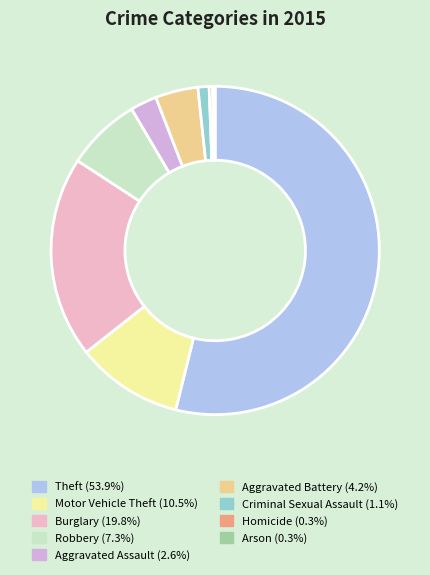

Rank the categories by value from highest to lowest.

Theft, Burglary, Motor Vehicle Theft, Robbery, Aggravated Battery, Aggravated Assault, Criminal Sexual Assault, Homicide, Arson